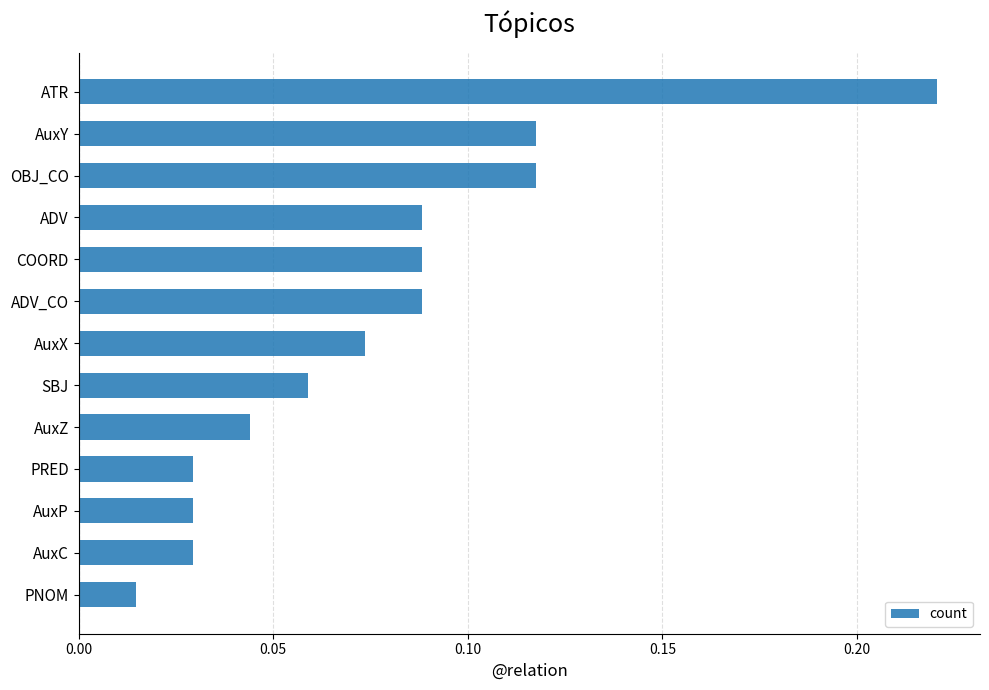

Which has a higher value, AuxP or AuxX?

AuxX